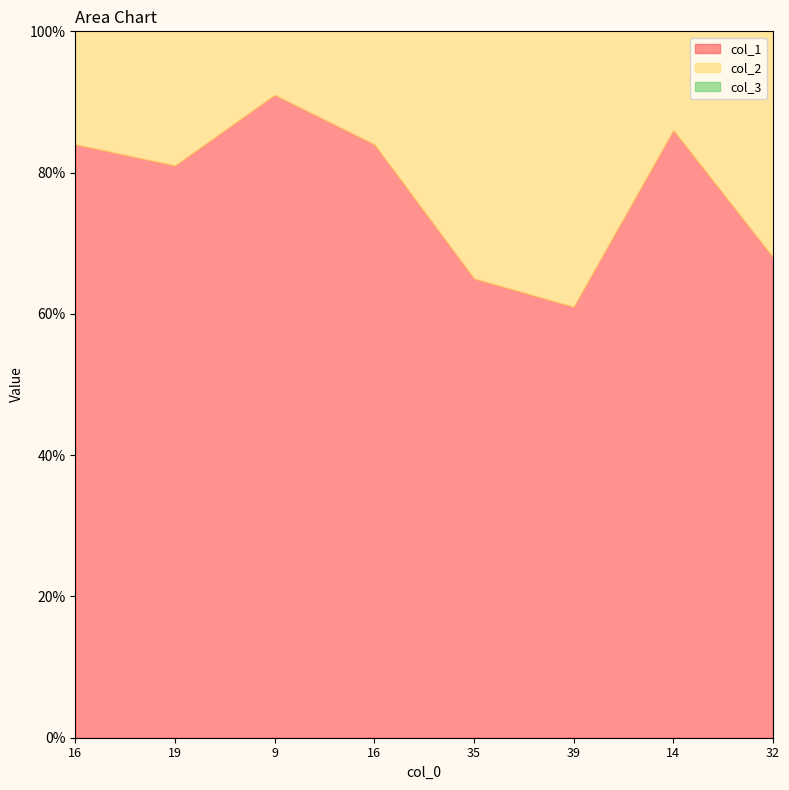

At how many categories does at least one series exceed 23?

8